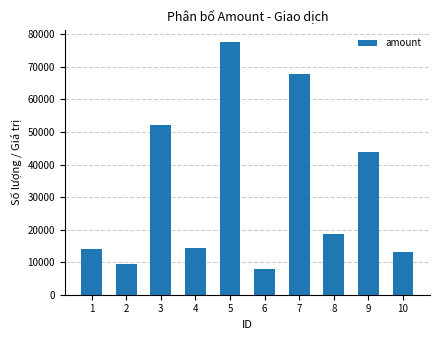

Which label corresponds to the largest value in the chart?

5